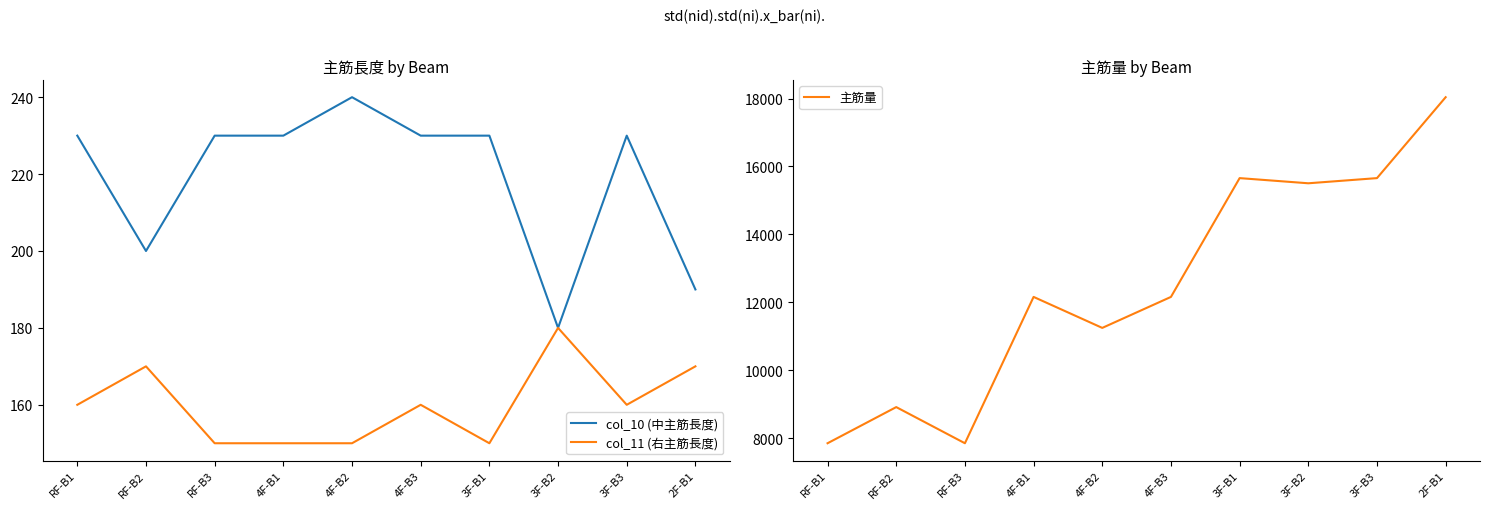

Which category has the lowest value across all series?

RF-B3